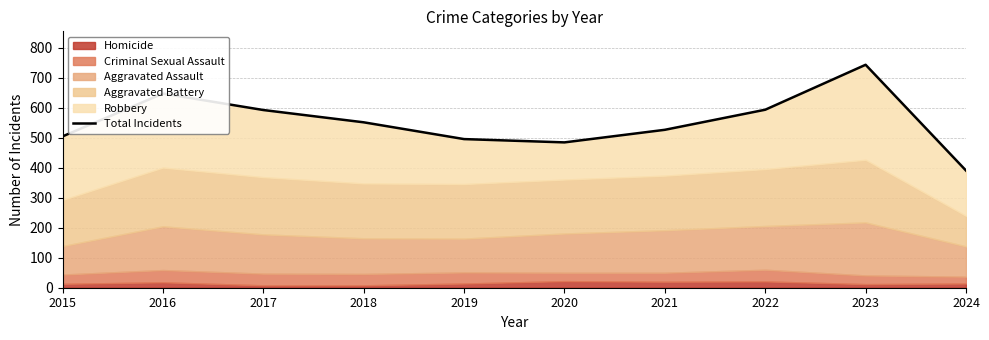

How many categories are shown in the chart?

10